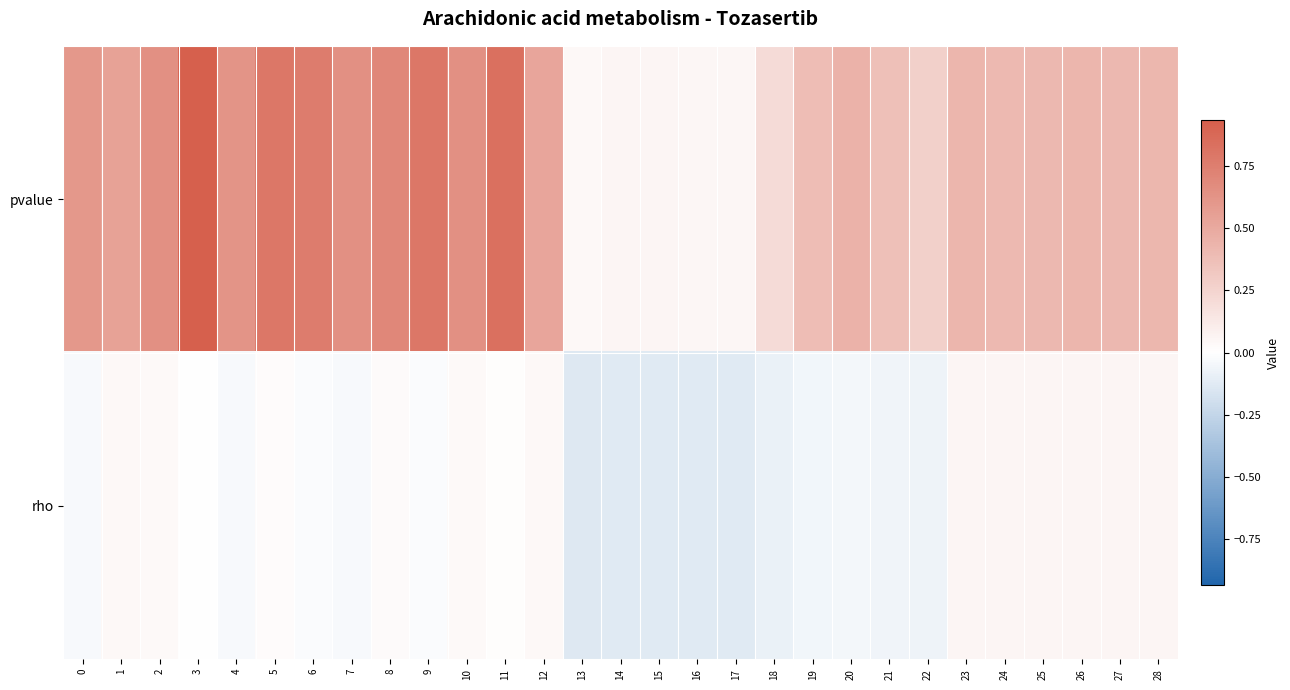

List the series in order of their peak value, lowest first.

rho, pvalue